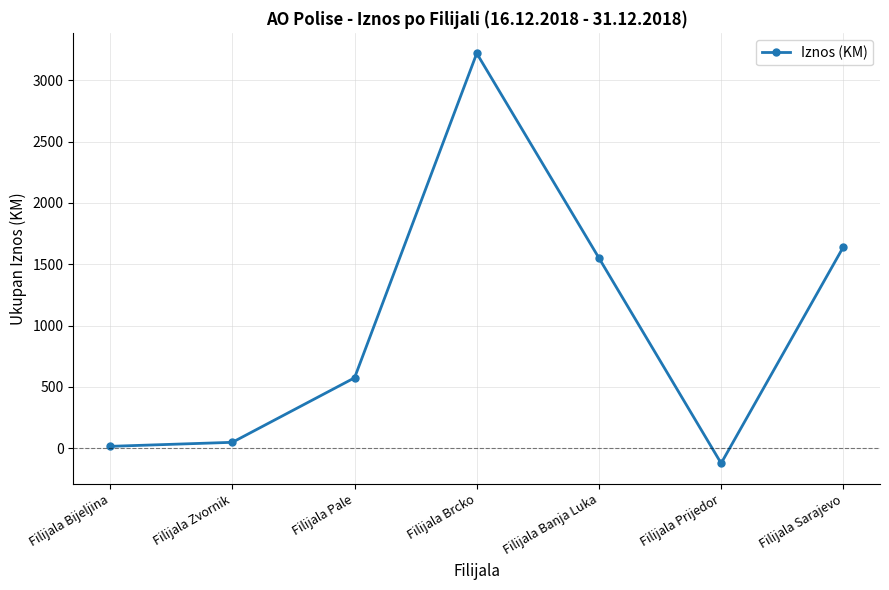

How many lines are shown in the chart?

1